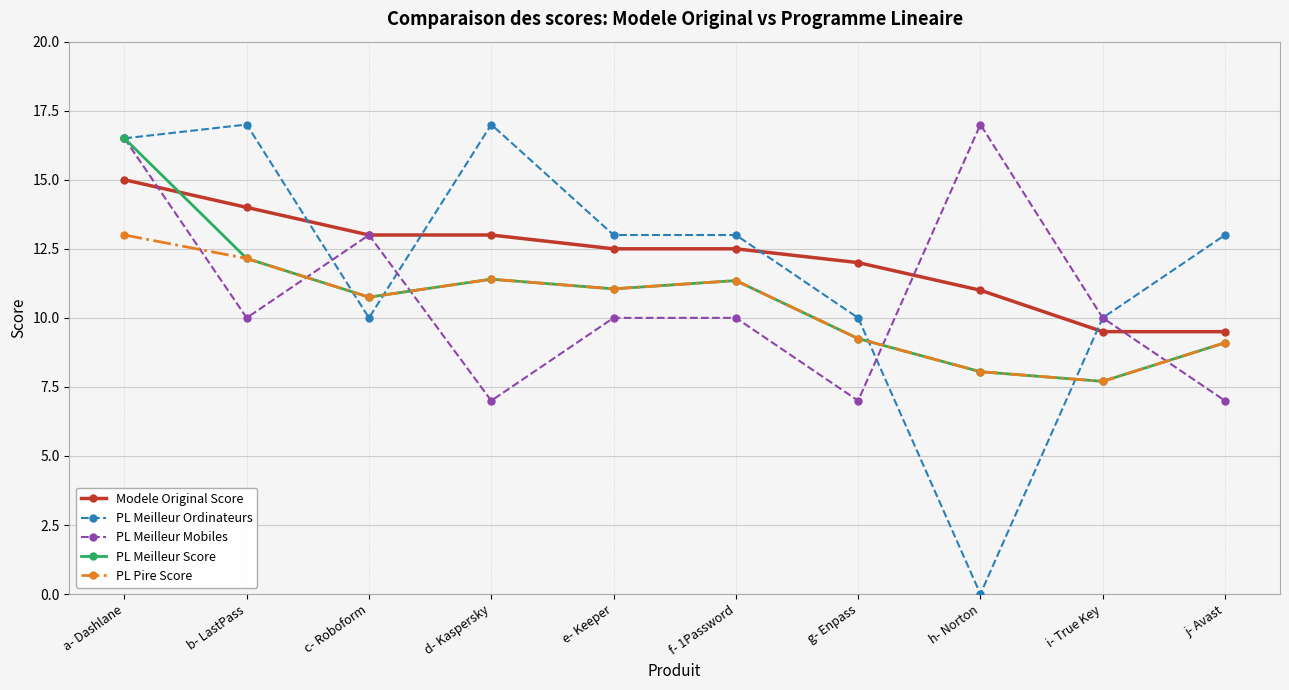

How many series are shown in this chart?

5